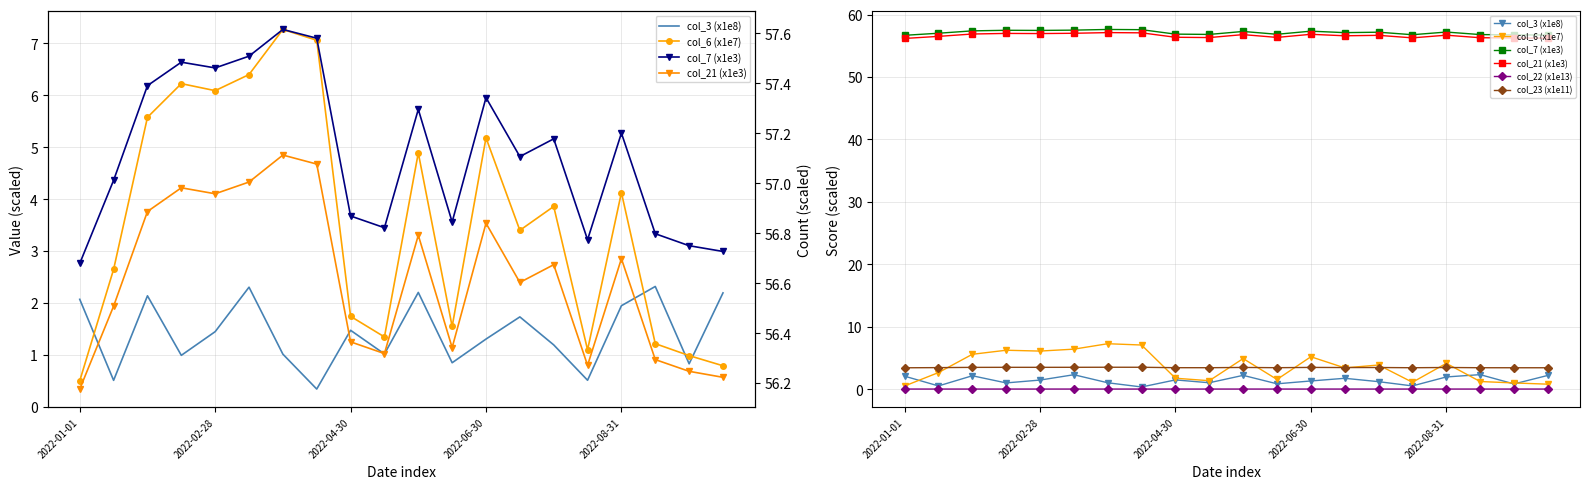

How many data points does each series have?

20